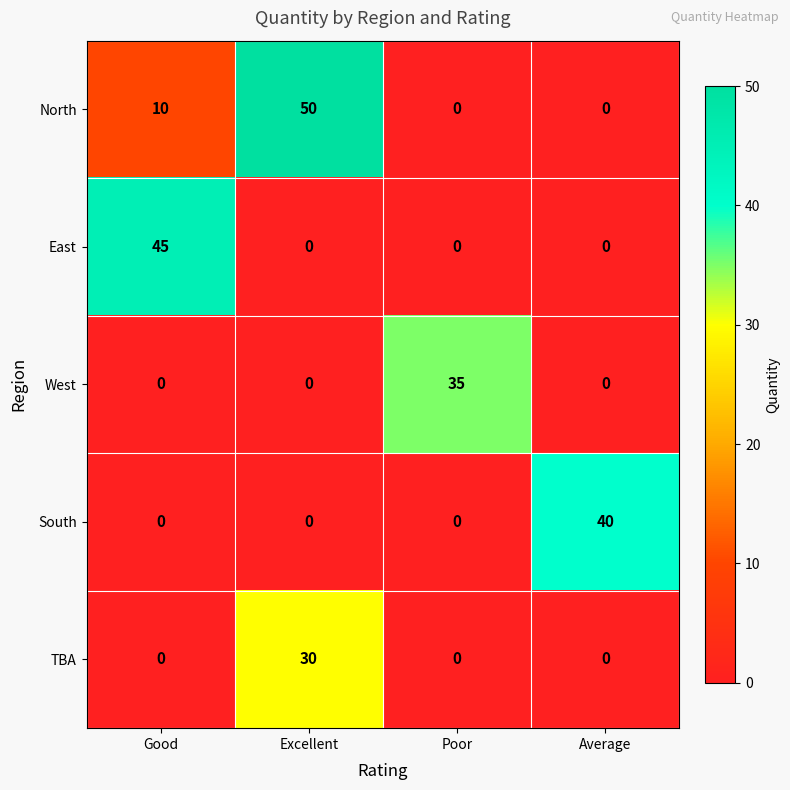

What is the sum of the West values at Excellent and Poor?

35